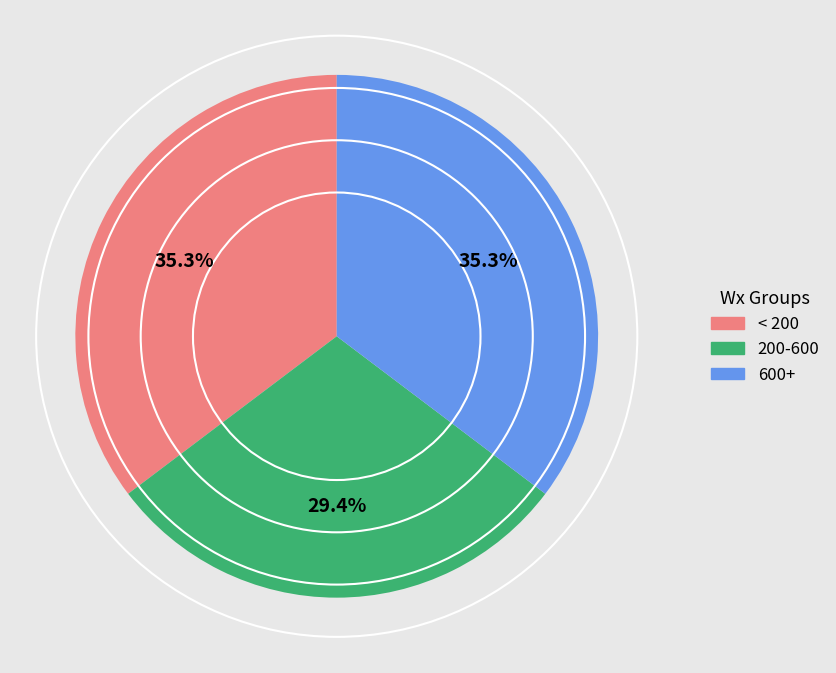

Is there a majority slice in this chart?

No